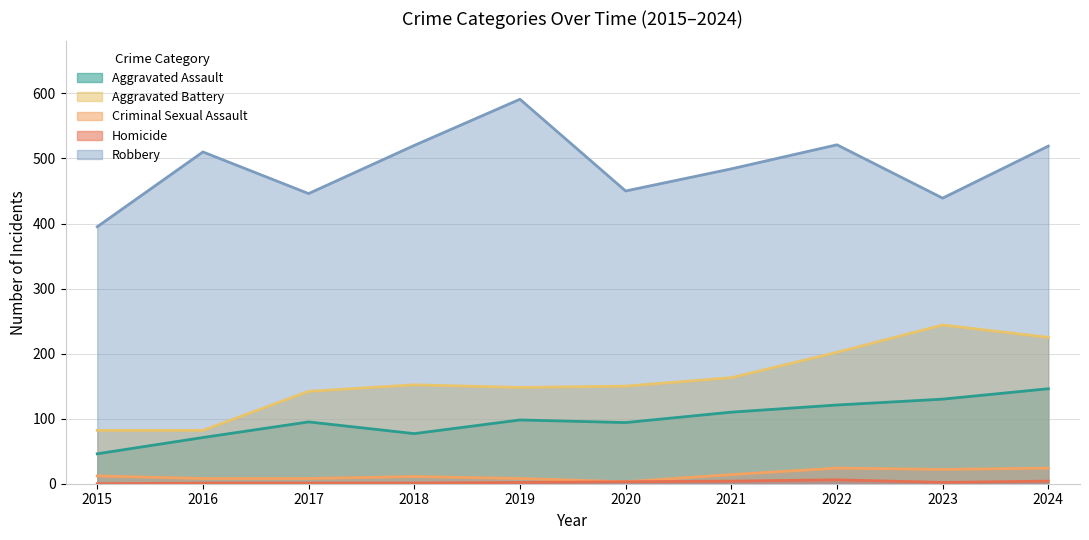

Which series has the largest range (max minus min)?

Robbery